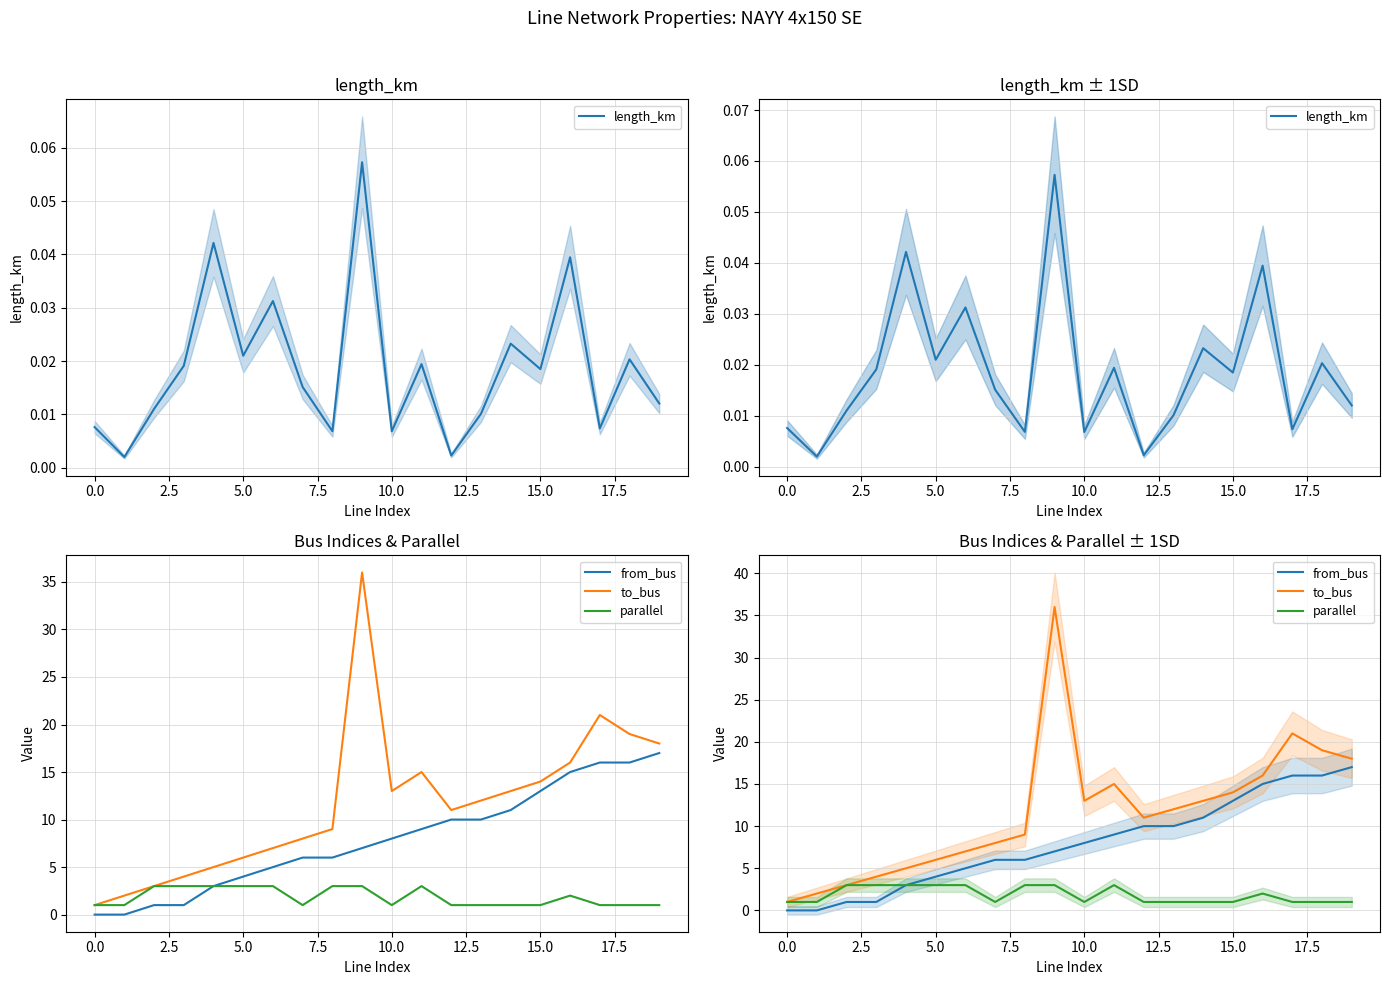

Is it true that parallel equals 0.6 at 0.0?

False